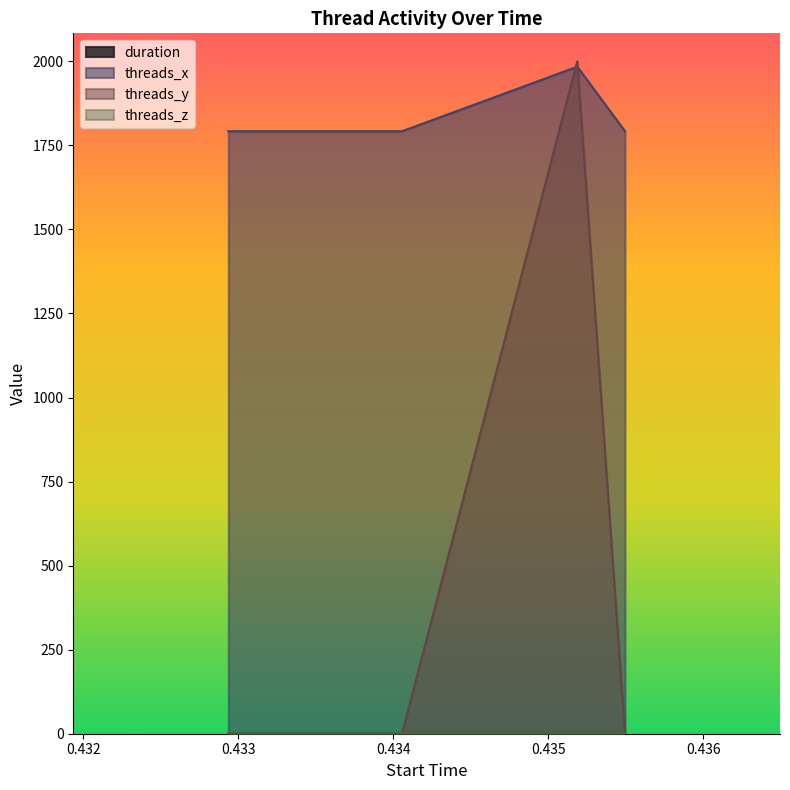

True or false: threads_y has more than 0 interior local peaks.

True